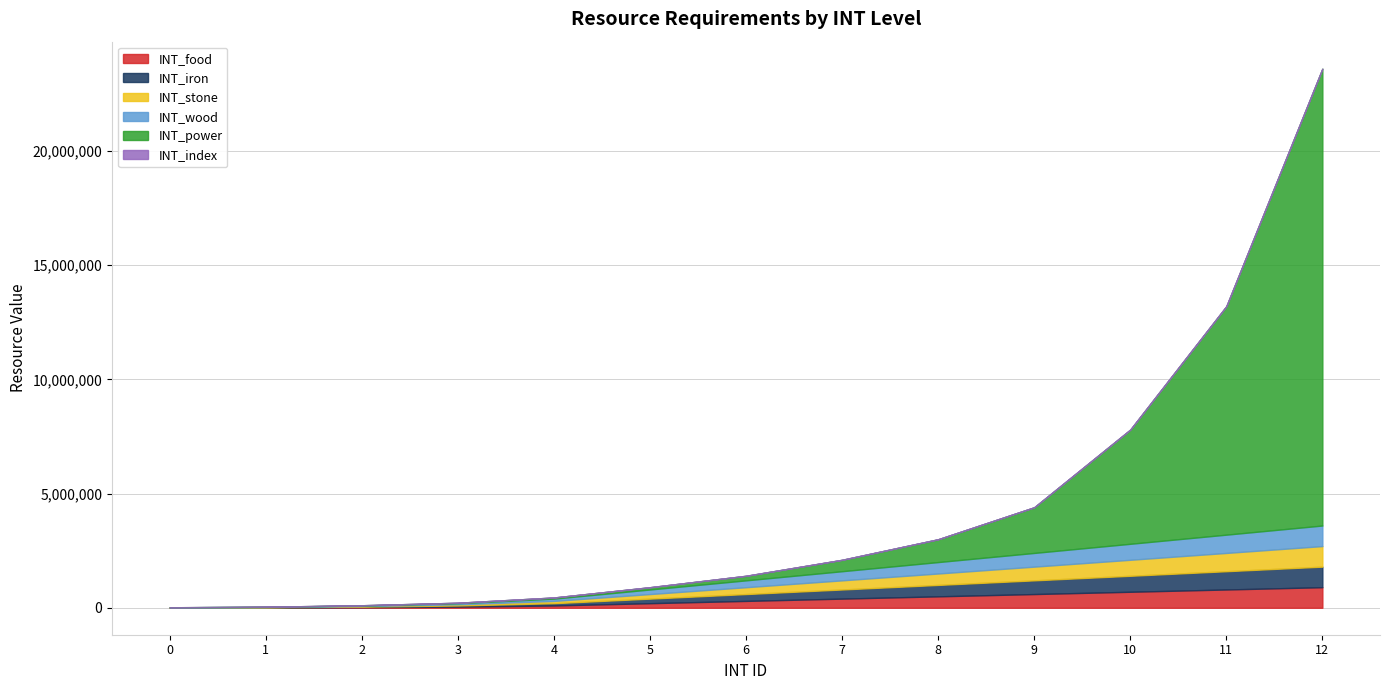

What is the sum of the INT_stone values at 9 and 4?

700000